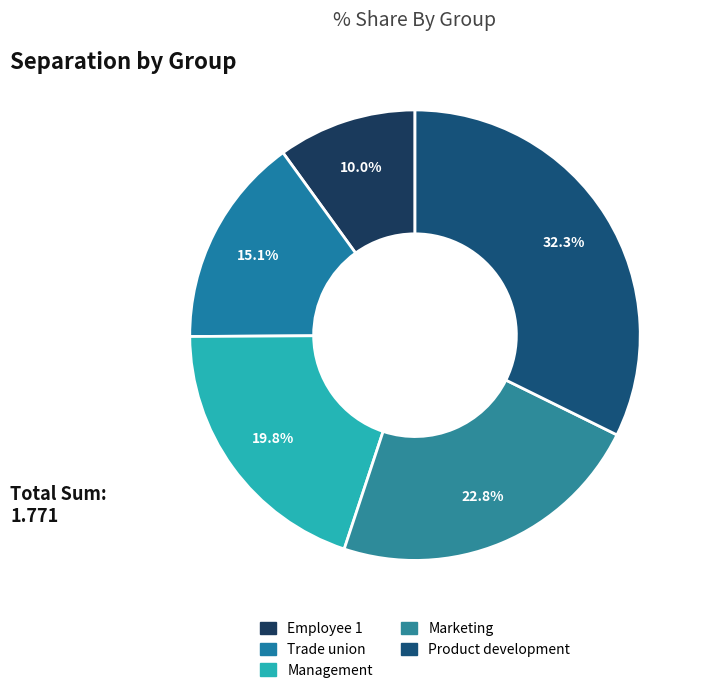

To the nearest percent, what is the difference between the Marketing and Trade union slice percentages?

8%